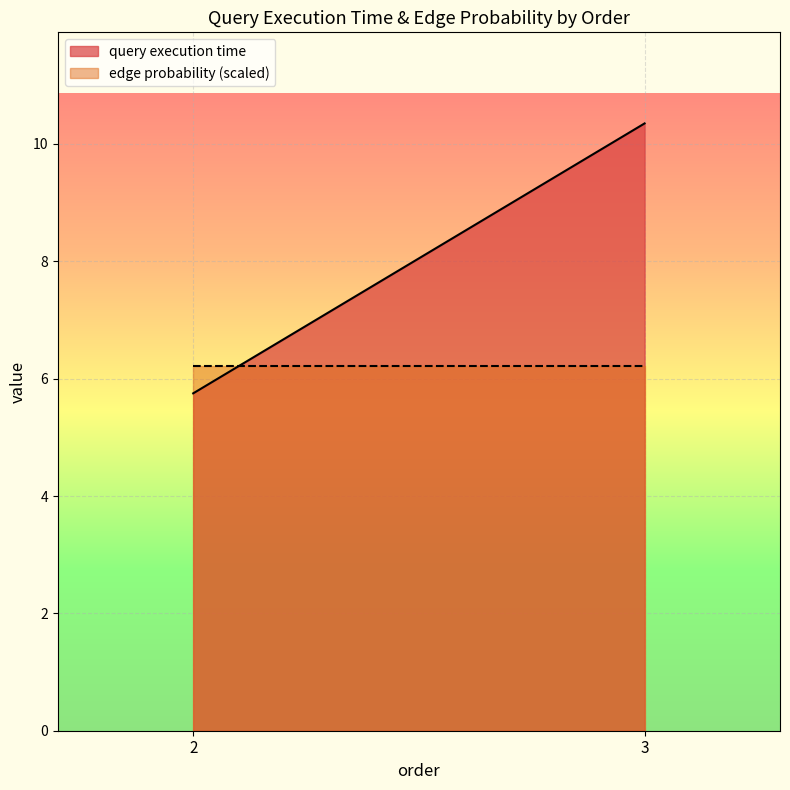

Which series has the largest total across all categories?

query execution time